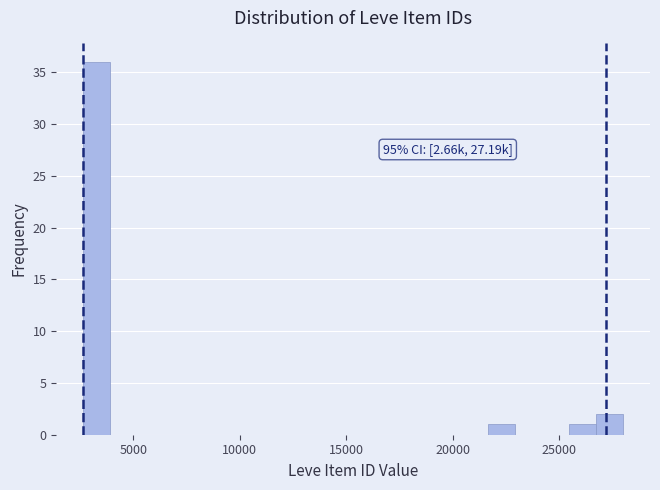

Around what value on the x-axis is the tallest bar? Give the approximate position of its centre, as read against the axis.

3500